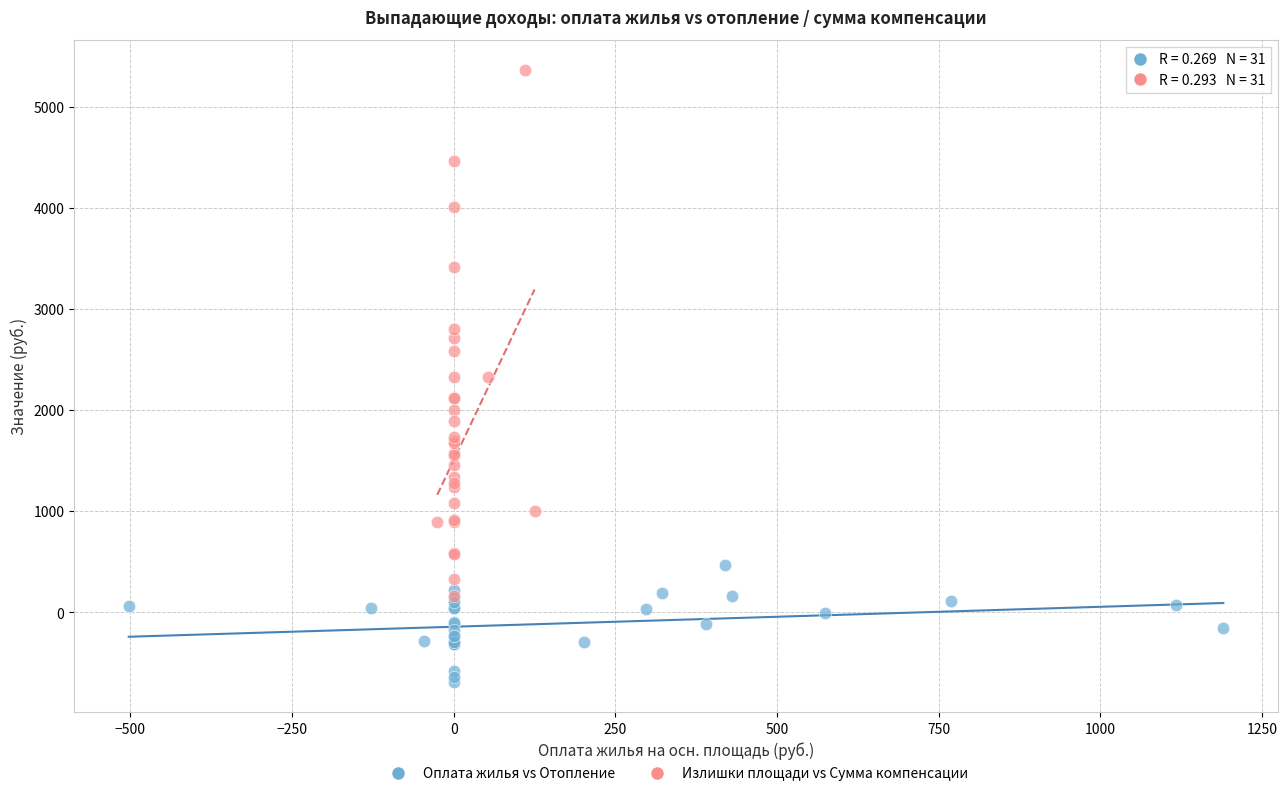

Which series has the largest Y range (max minus min)?

Излишки площади vs Сумма компенсации